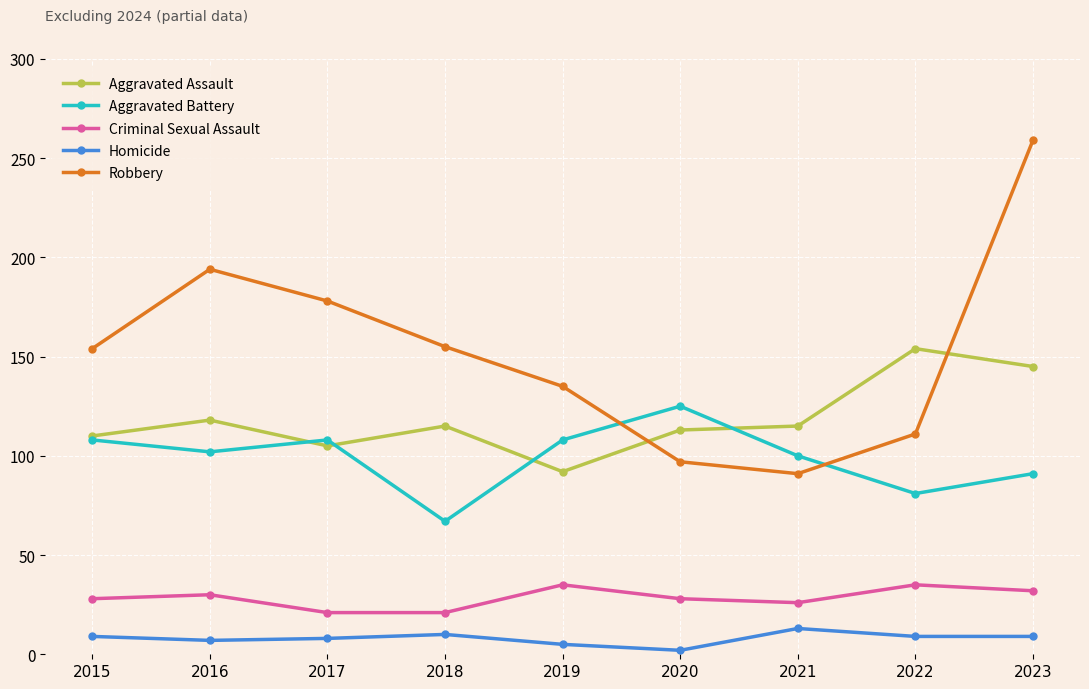

The Aggravated Battery series shows 108 at 2019. True or false?

True